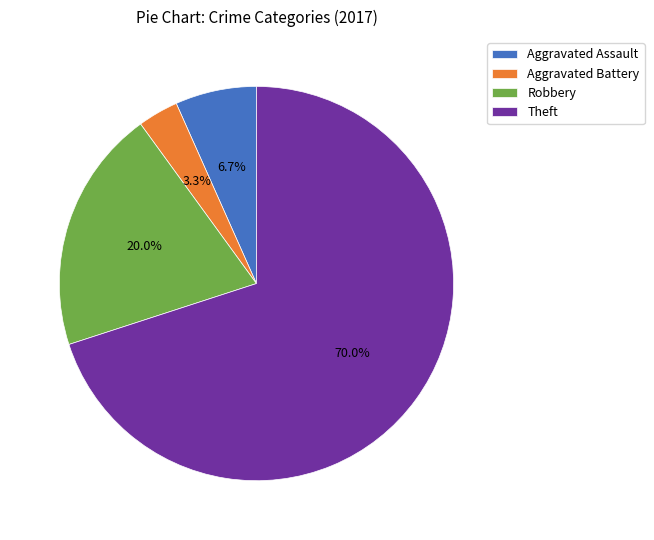

To the nearest percent, what portion does Robbery represent?

20%